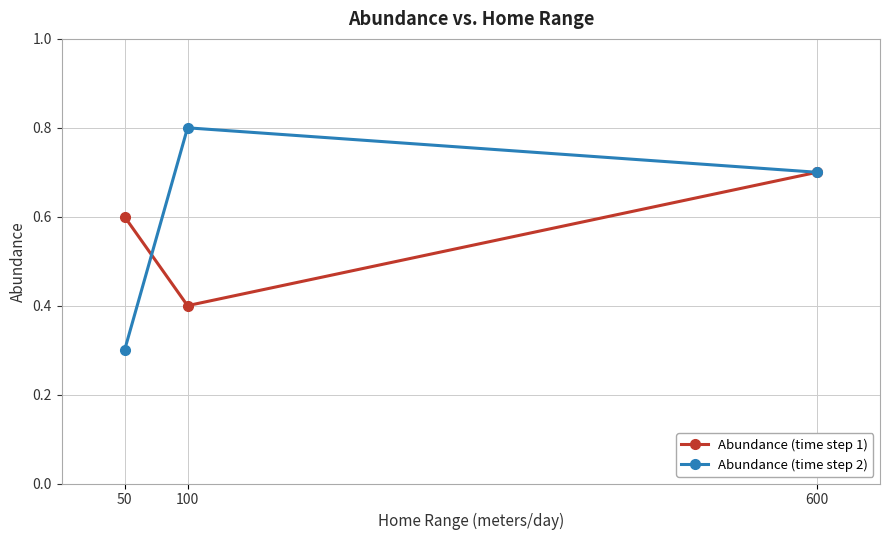

Rank the series by their average value, from highest to lowest.

Abundance (time step 2), Abundance (time step 1)